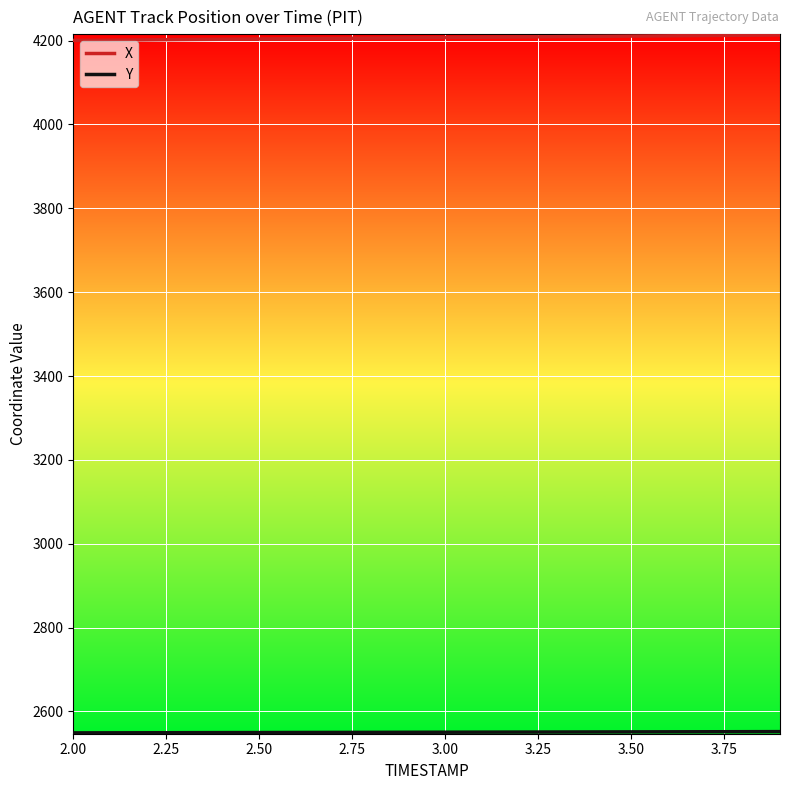

What is the smallest value displayed?

2548.9